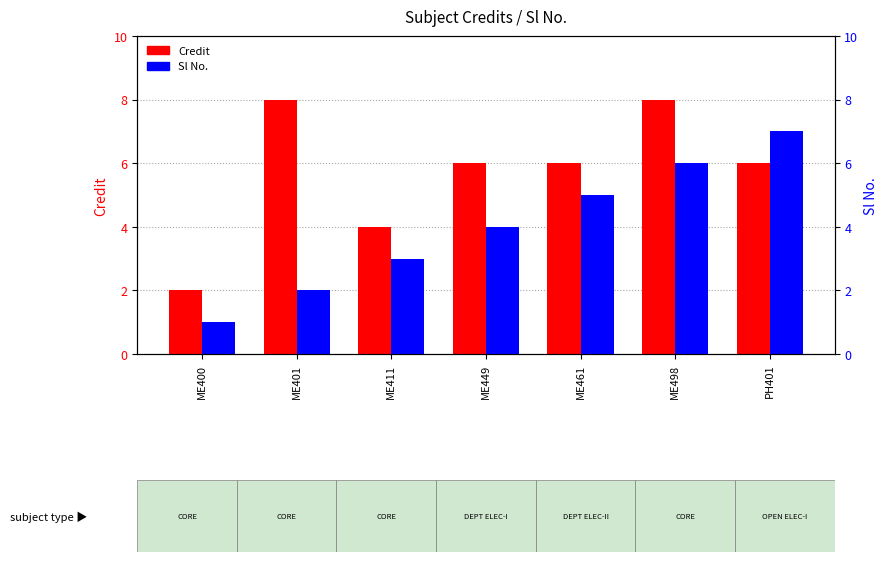

At which category is the sum across all series the highest?

ME498